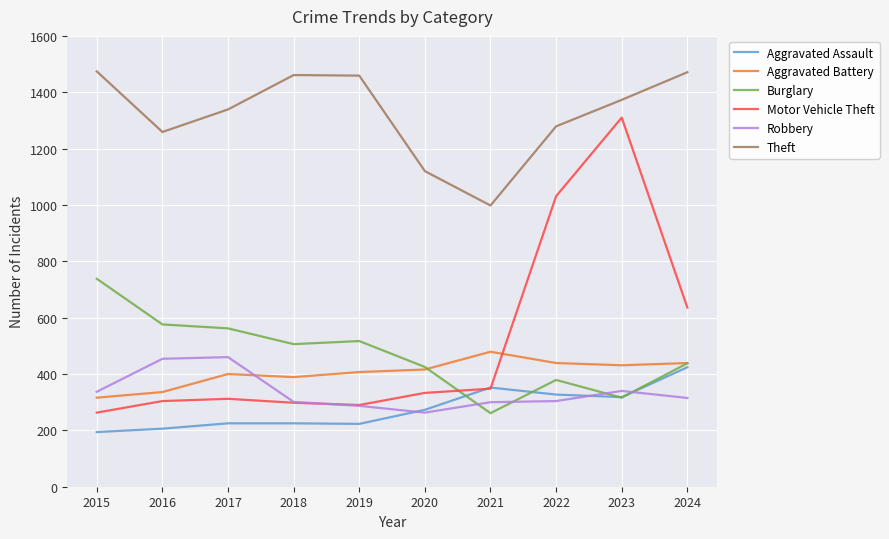

True or false: Motor Vehicle Theft and Theft cross at least once.

False